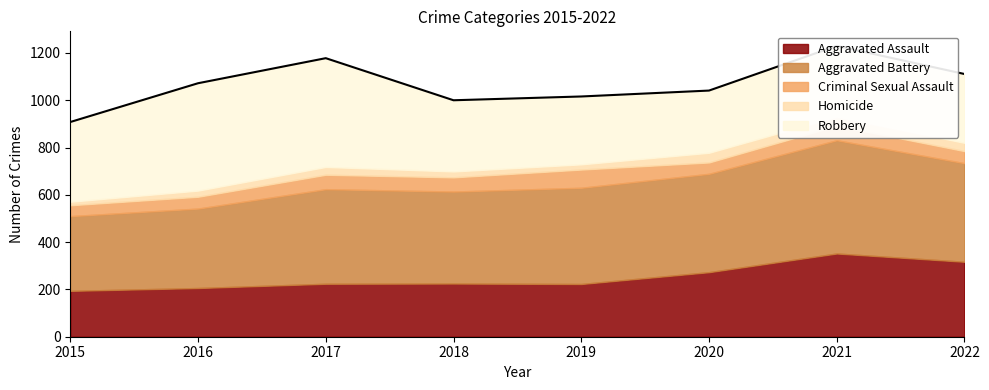

What are all the series names shown in the legend?

Aggravated Assault, Aggravated Battery, Criminal Sexual Assault, Homicide, Robbery